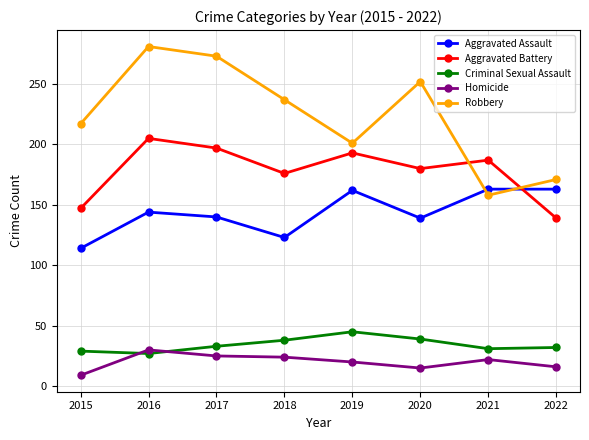

Which series has the widest spread of values?

Robbery